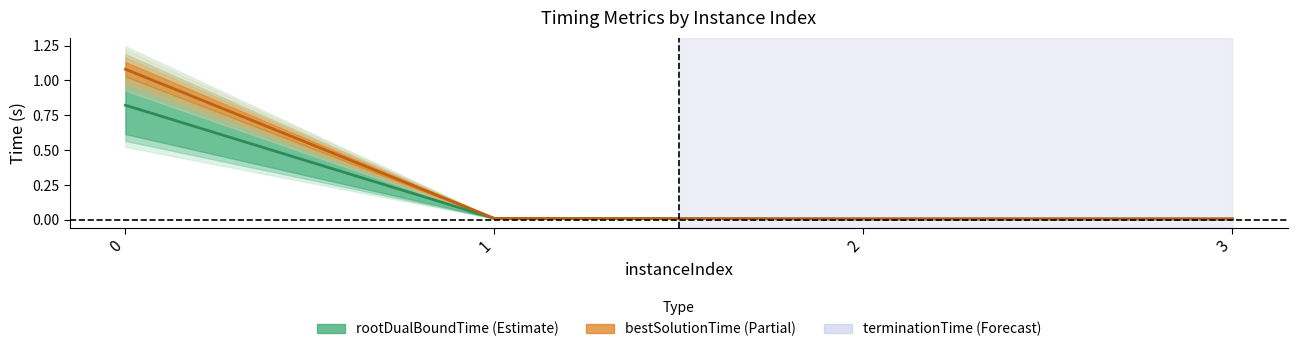

Reading left to right, transcribe all the data shown in this chart.

rootDualBoundTime: 0=0.8	1=0.0	2=0.0	3=0.0
bestSolutionTime: 0=1.1	1=0.0	2=0.0	3=0.0